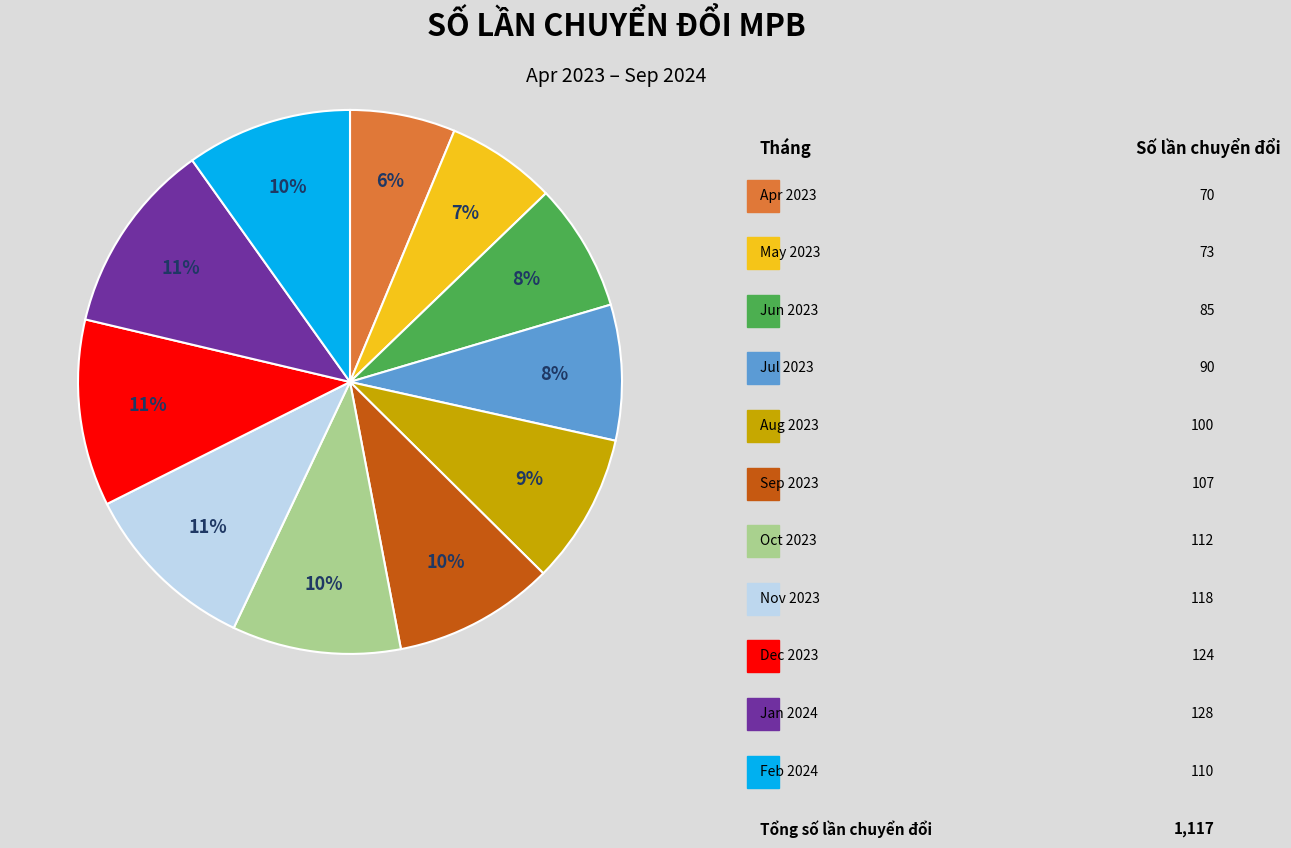

Does any single category account for the majority?

No